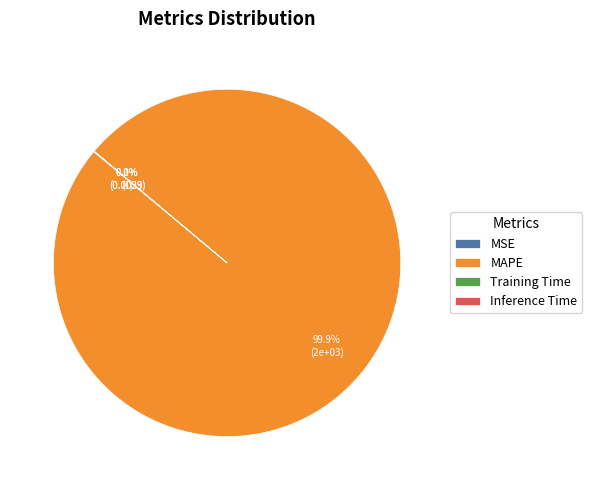

Is there any slice that represents more than half of the pie?

Yes